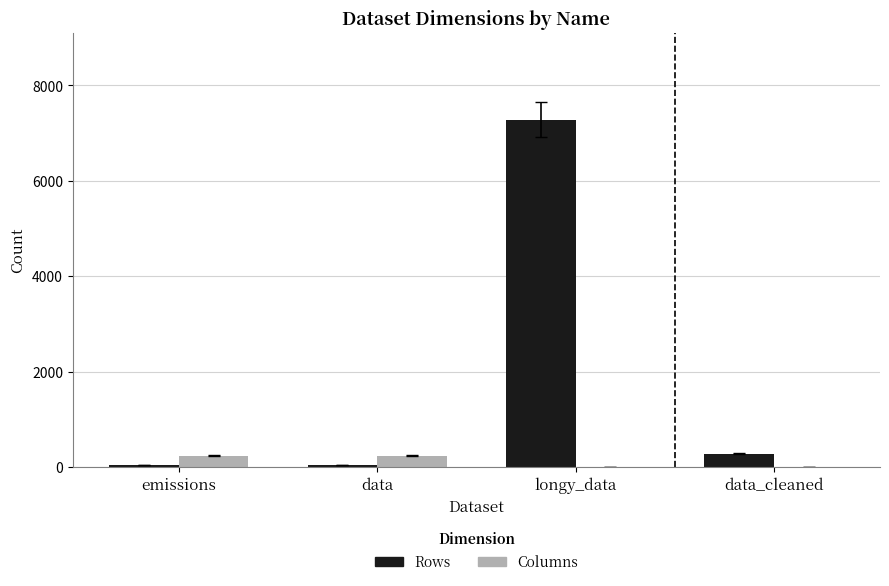

The value of Rows at longy_data is 7285. True or false?

True